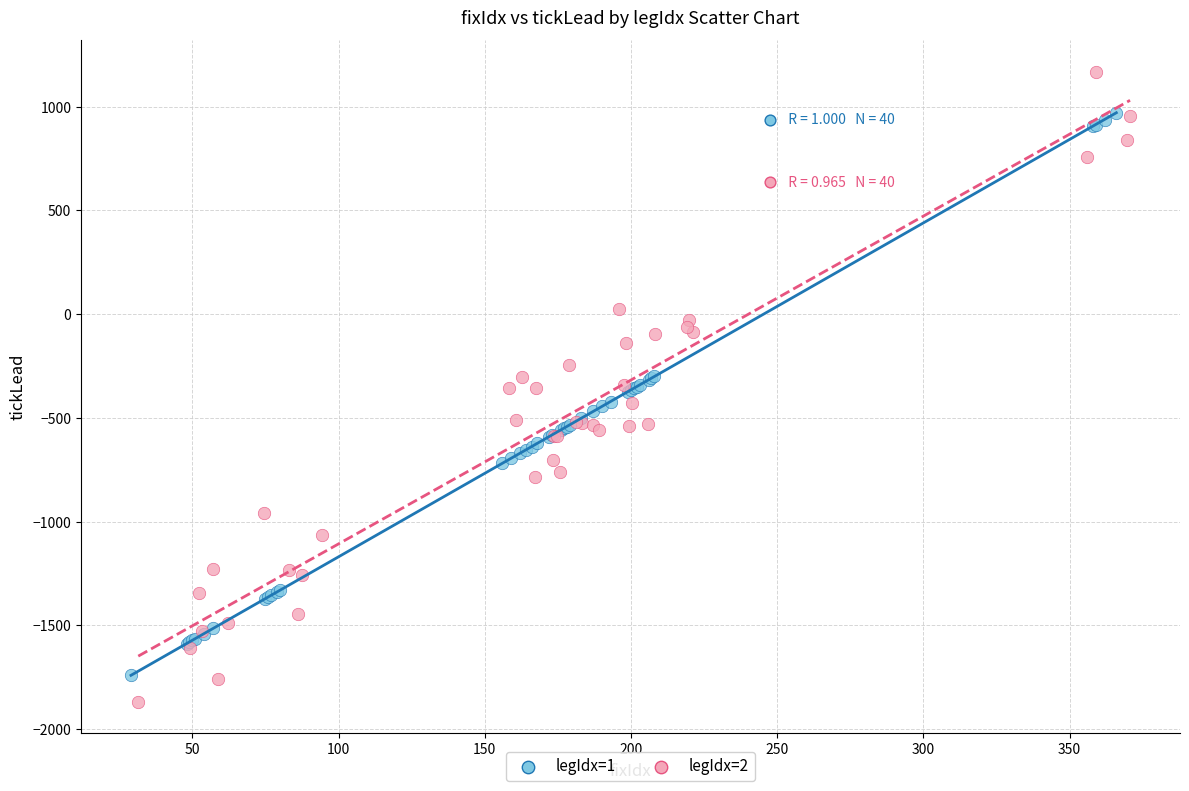

Which series has the widest spread of Y values?

legIdx=2